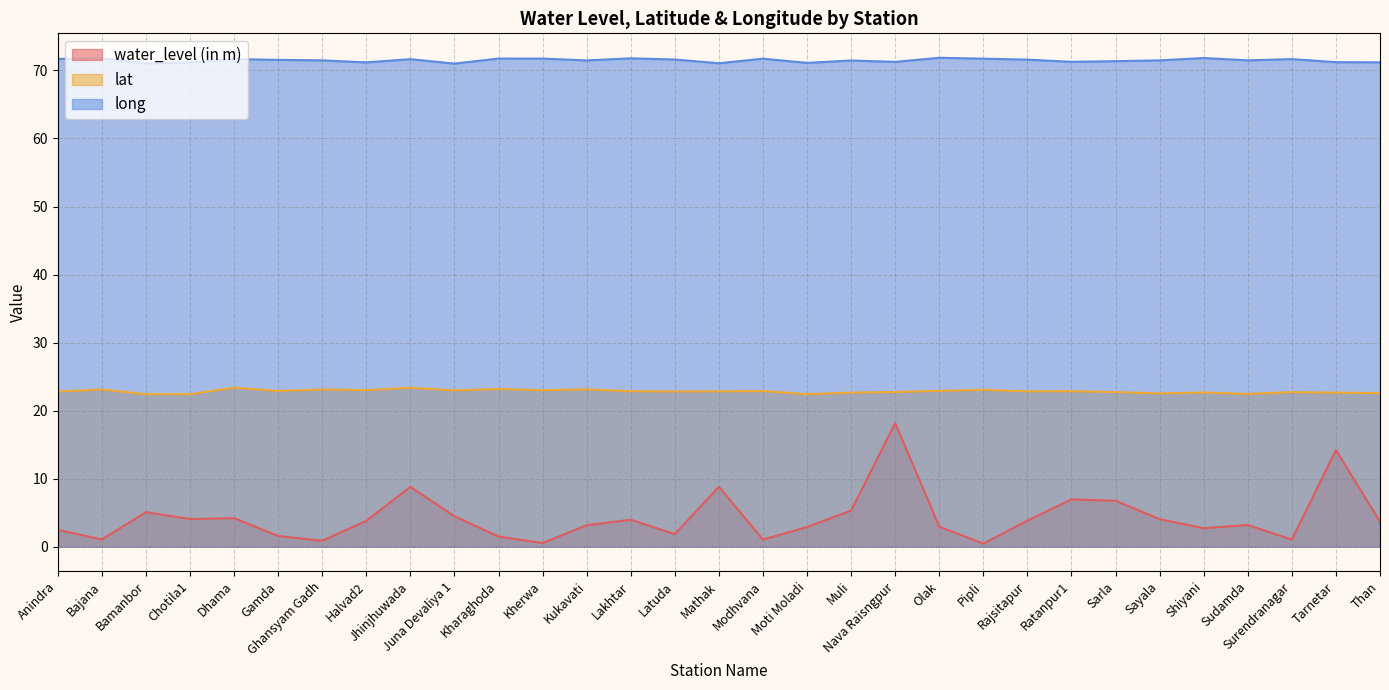

Reading right to left, transcribe all the data shown in this chart.

water_level (in m): 3.7	14.2	1.1	3.2	2.7	4.0	6.8	7.0	3.9	0.5	3.0	18.2	5.3	2.9	1.1	8.8	1.9	4.0	3.2	0.5	1.5	4.5	8.8	3.8	0.9	1.6	4.2	4.1	5.1	1.1	2.5
lat: 22.6	22.6	22.7	22.5	22.7	22.5	22.7	22.9	22.8	23.1	22.9	22.7	22.6	22.4	22.9	22.8	22.8	22.9	23.1	23.0	23.2	23.0	23.4	23.0	23.1	22.9	23.4	22.4	22.4	23.1	22.8
long: 71.2	71.2	71.7	71.5	71.8	71.5	71.4	71.3	71.6	71.7	71.9	71.3	71.5	71.1	71.7	71.1	71.6	71.8	71.5	71.7	71.8	71.0	71.7	71.2	71.5	71.6	71.7	71.2	71.0	71.8	71.7